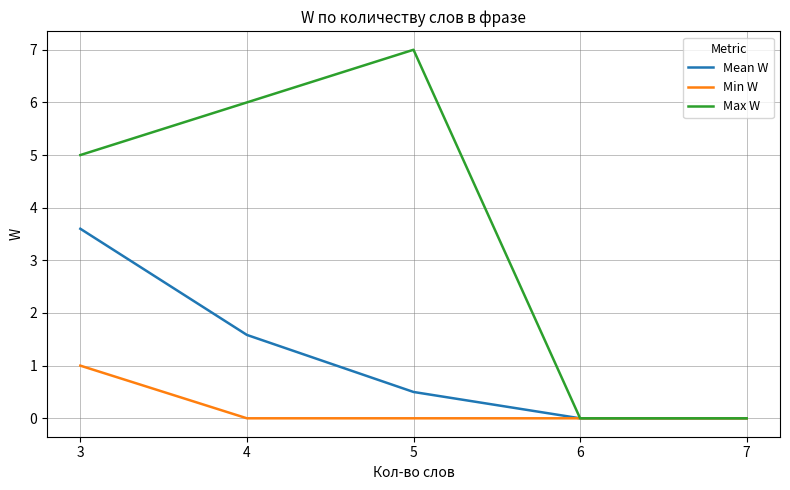

What is the difference between the Max W values at 4 and 7?

6.0